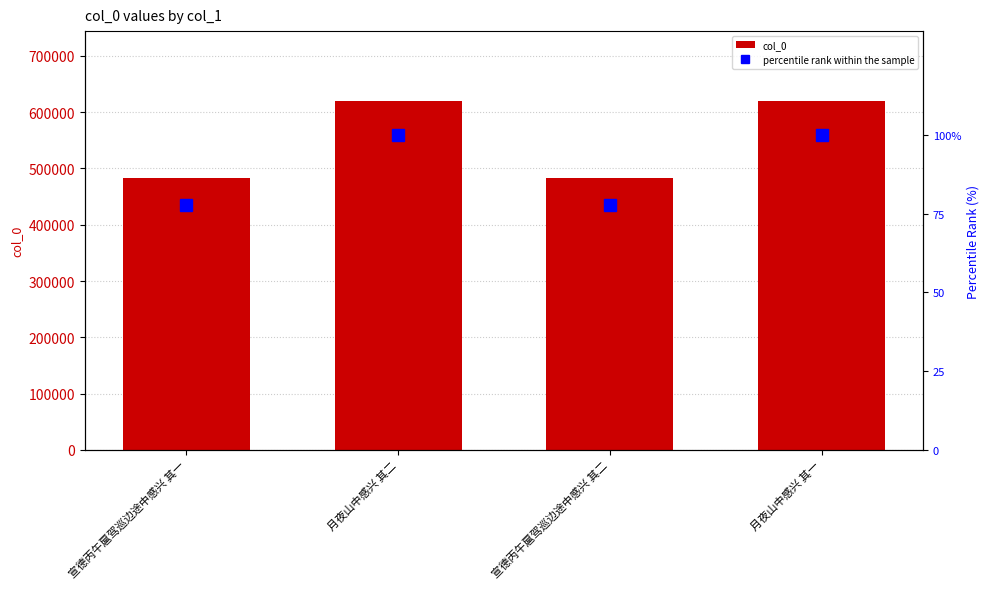

What is the label of the 3rd bar from the left?

宣德丙午扈驾巡边途中感兴 其二